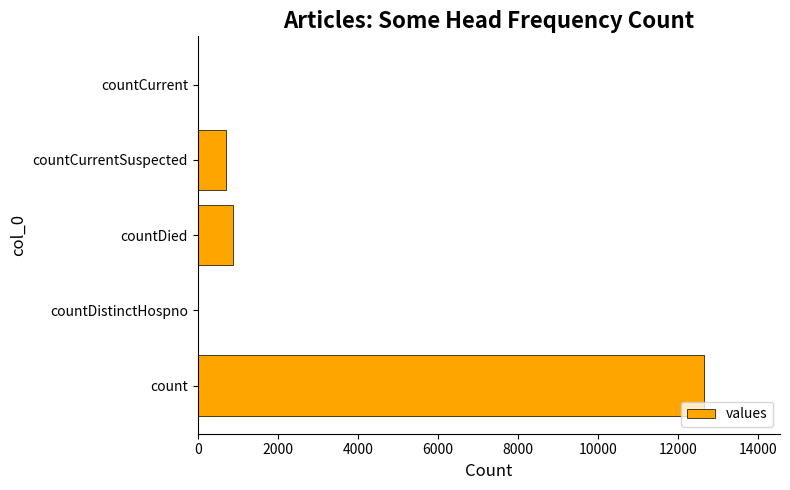

Reading top to bottom, list all the values displayed in this chart.

countCurrent=0	countCurrentSuspected=711	countDied=882	countDistinctHospno=0	count=12651